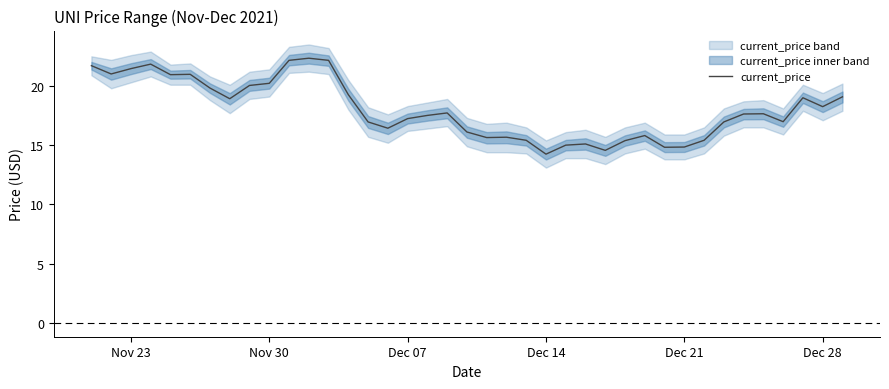

How many data points does each series have?

39